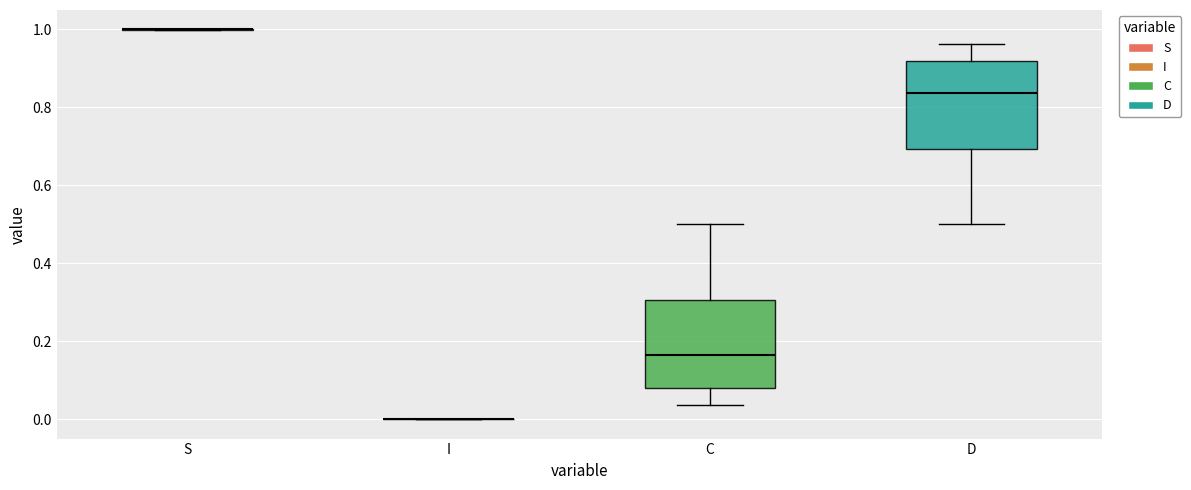

Reading left to right, read every box against the y-axis: the position of its median line, the range the box covers, and the ends of its whiskers. The values are not printed on the chart, so give them approximately, as read against the axis.

S: box collapsed to a line at 1.00, whiskers 1.00 to 1.00
I: box collapsed to a line at 0.00, whiskers 0.00 to 0.00
C: median 0.16, box 0.08 to 0.30, whiskers 0.04 to 0.50
D: median 0.84, box 0.70 to 0.92, whiskers 0.50 to 0.96